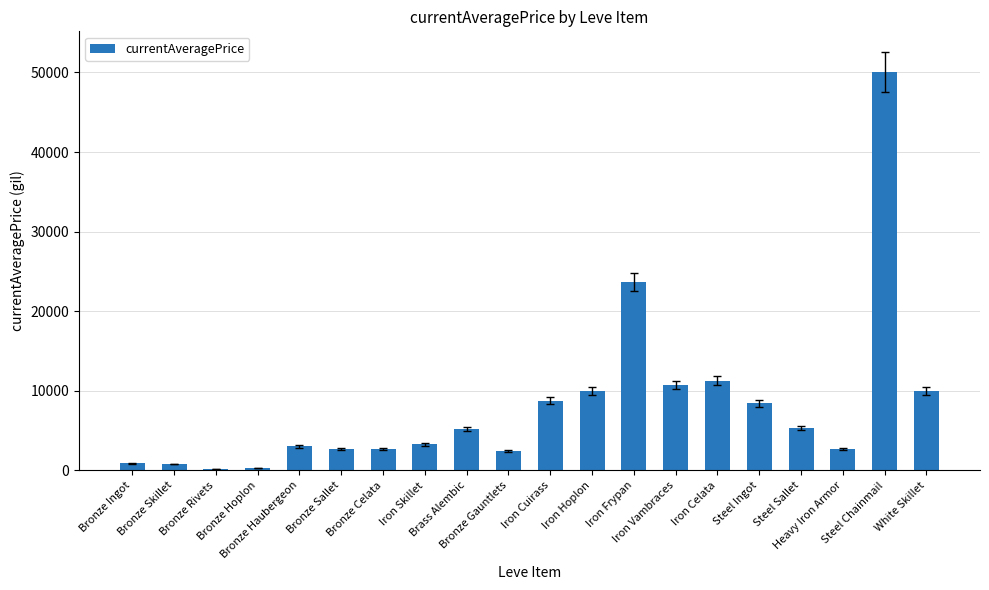

What is the sum of all values?

162466.6